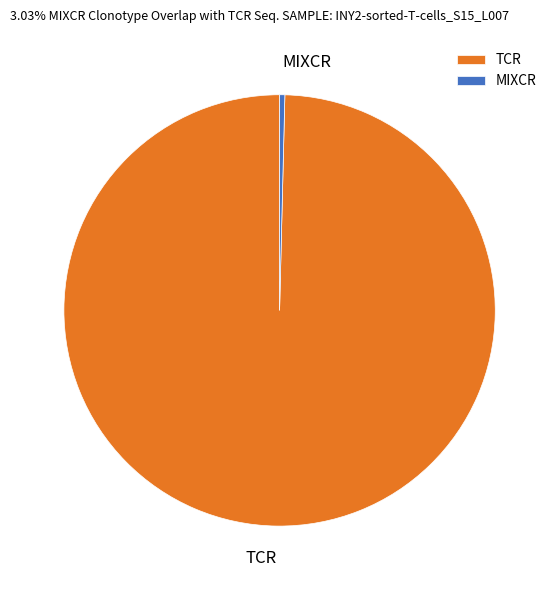

Is MIXCR the majority of the pie?

No